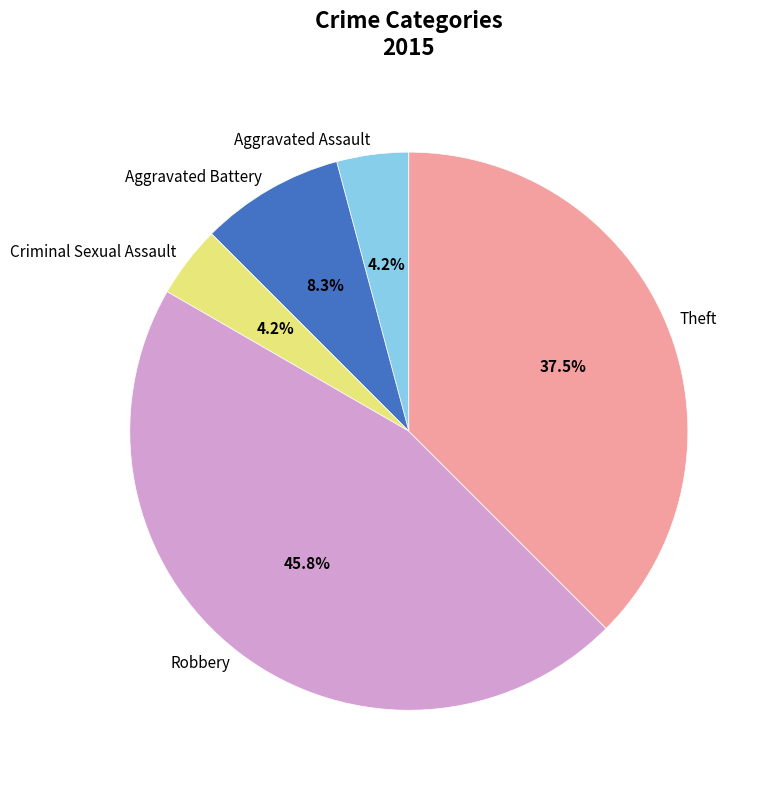

How much of the chart is everything except Aggravated Assault?

95.8%